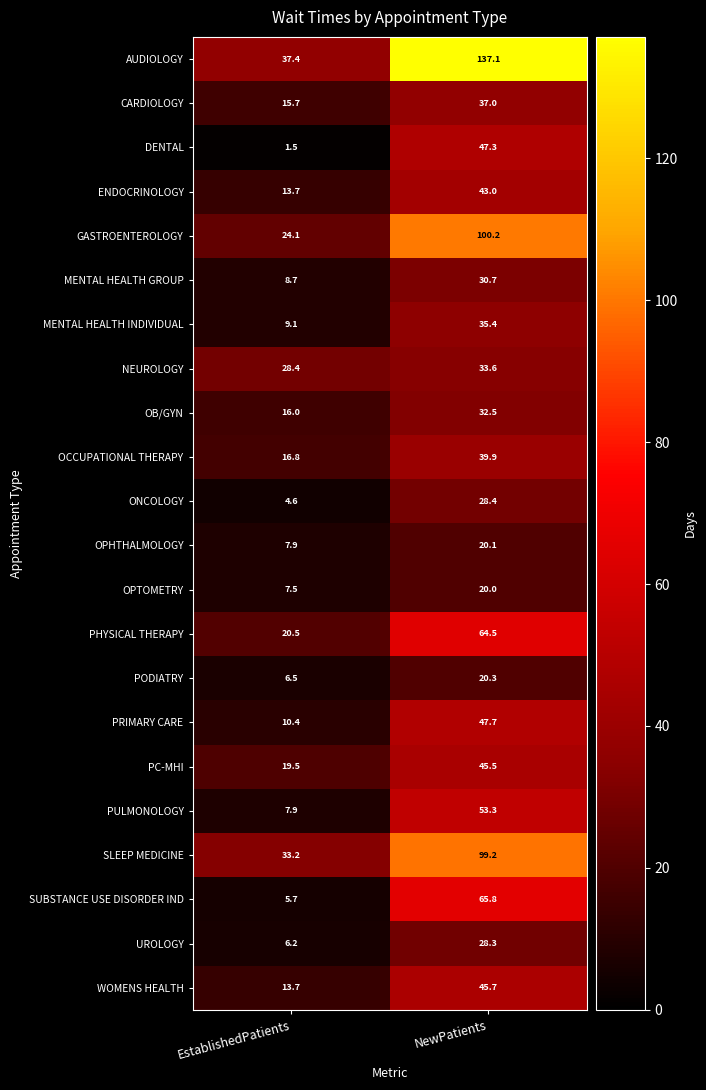

Is it true that OPHTHALMOLOGY equals 11.3 at NewPatients?

False